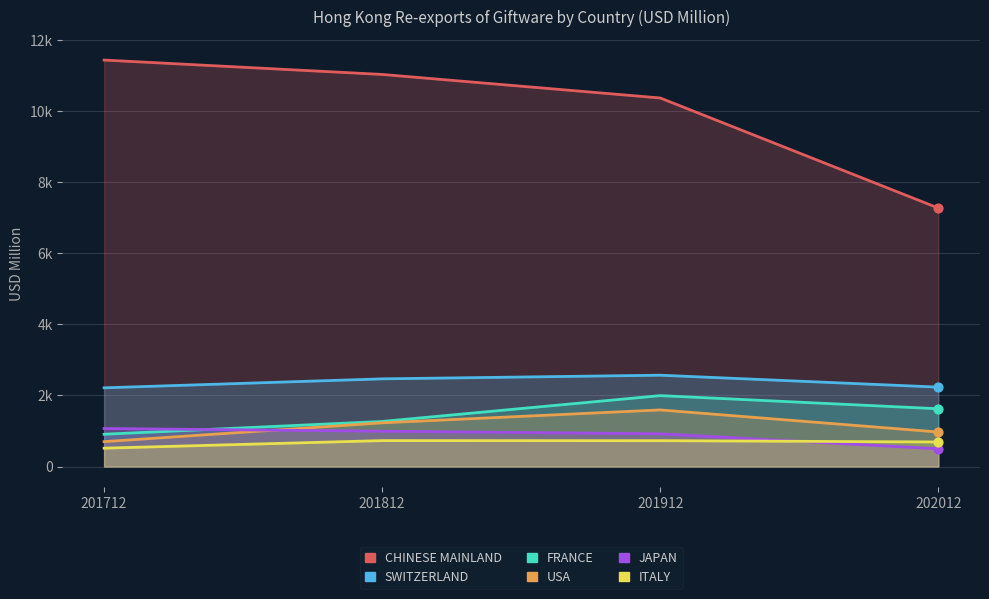

What are all the series names shown in the legend?

CHINESE MAINLAND, SWITZERLAND, FRANCE, USA, JAPAN, ITALY